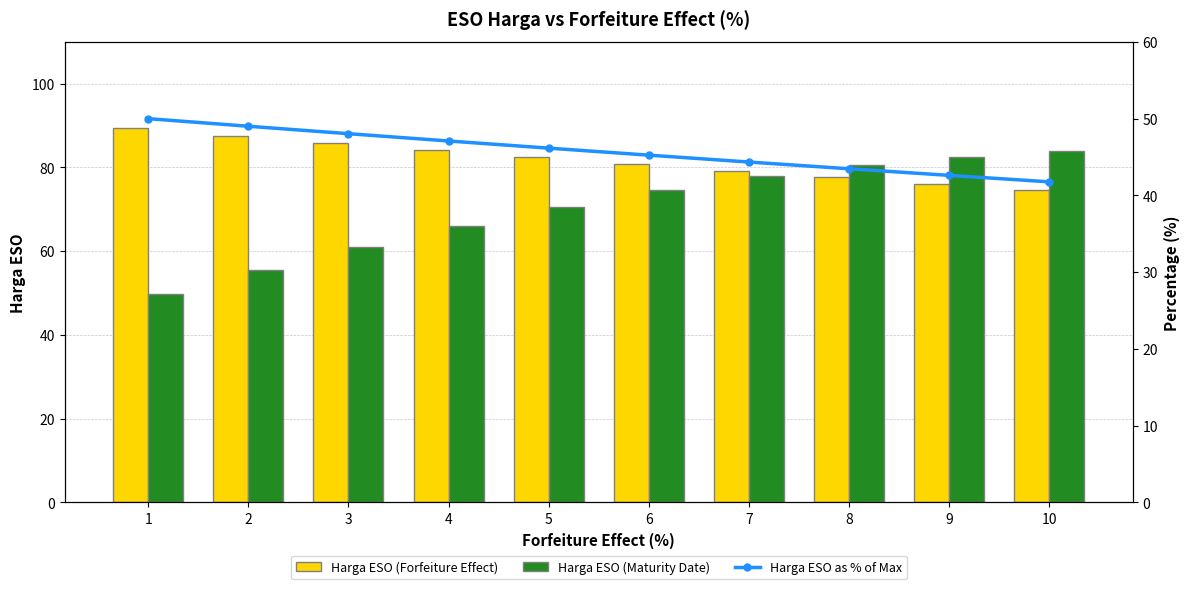

What is the spread (max minus min) of values at 2?

38.6